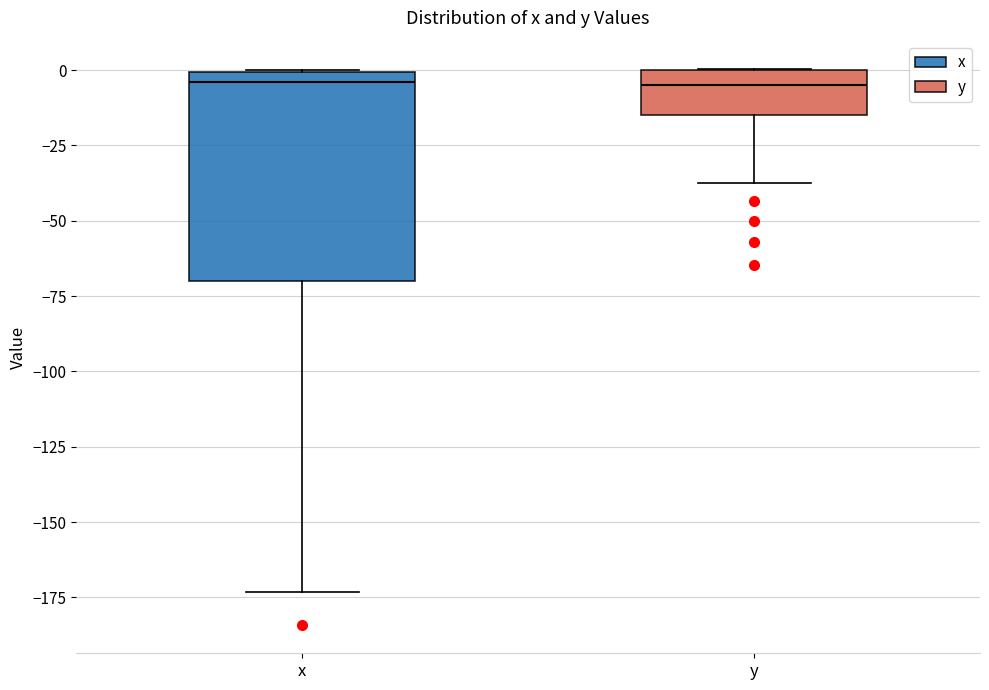

Where is the lower edge of the box for y on the y-axis? The values are not printed on the chart, so give them approximately, as read against the axis.

-15